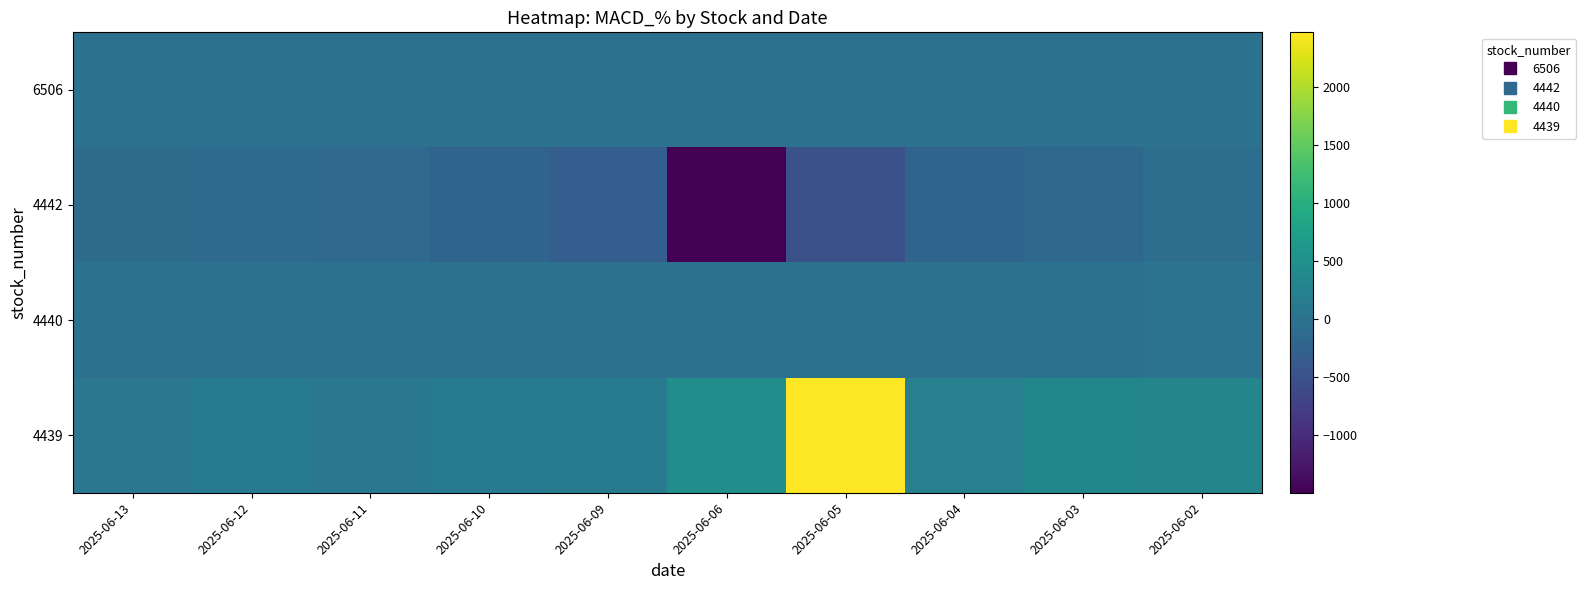

At which category is the sum across all series the highest?

2025-06-05